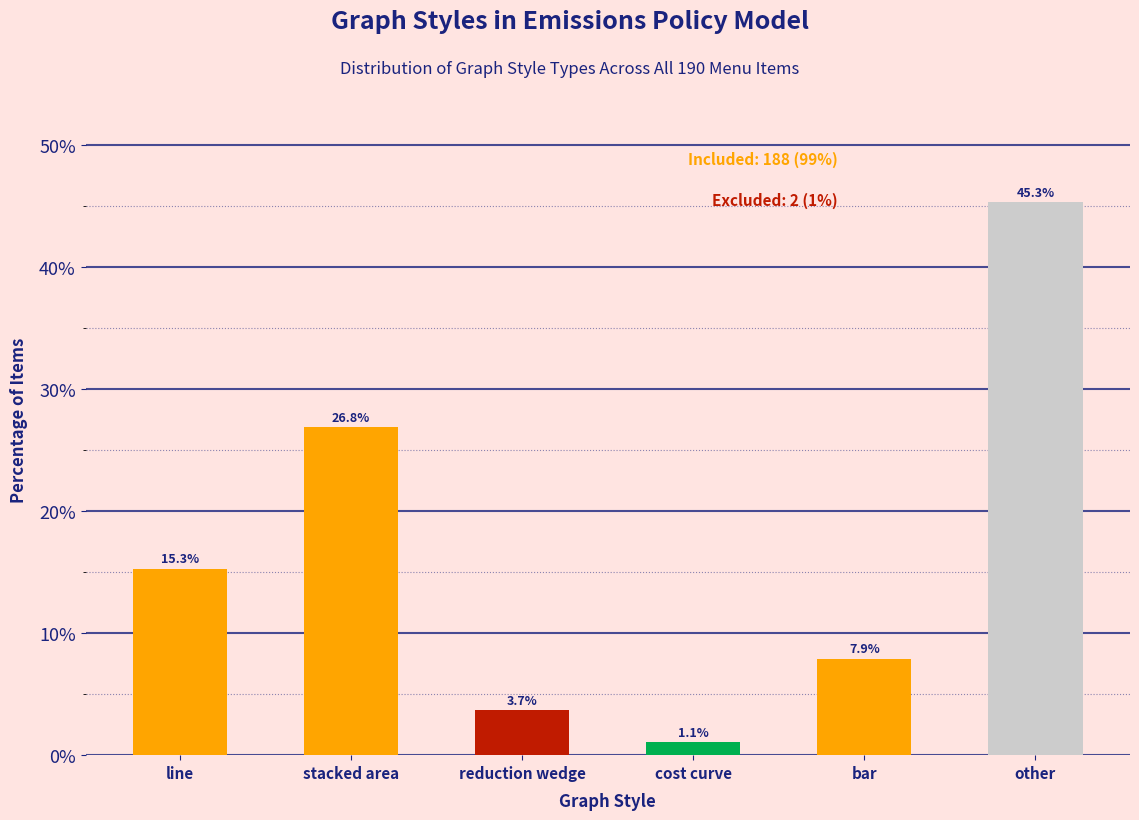

Reading left to right, transcribe all the data shown in this chart.

line=15.3	stacked area=26.8	reduction wedge=3.7	cost curve=1.1	bar=7.9	other=45.3